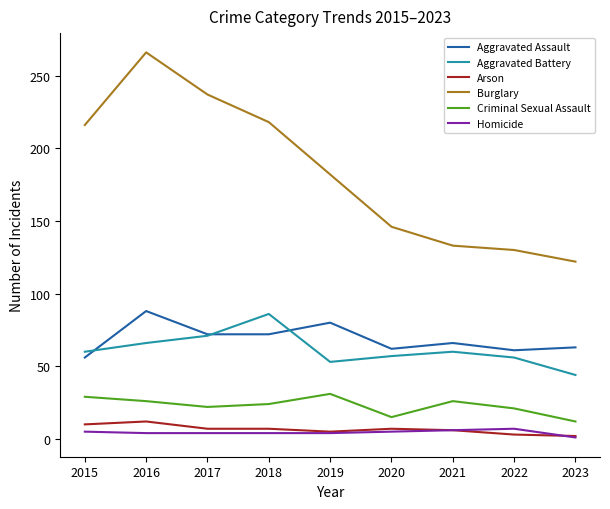

True or false: Homicide and Burglary intersect in this chart.

False